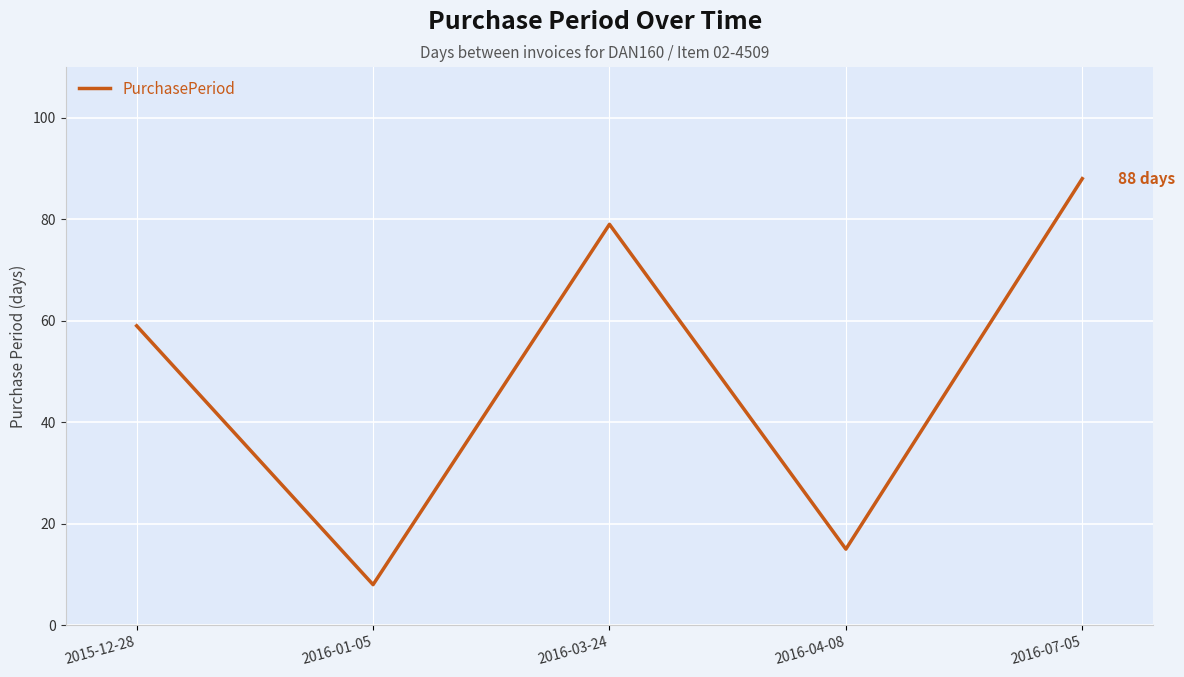

What is the sum of the values at 2016-03-24 and 2016-01-05?

87